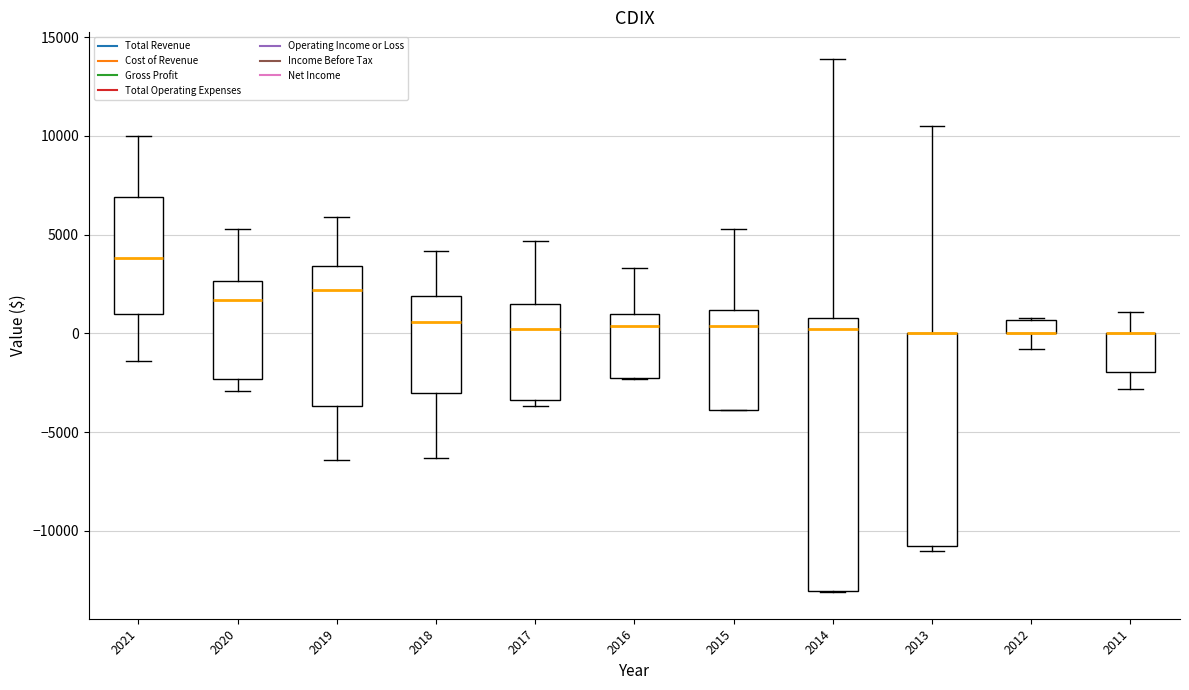

Where is the upper edge of the box at x = 2021 on the y-axis? The values are not printed on the chart, so give them approximately, as read against the axis.

7000